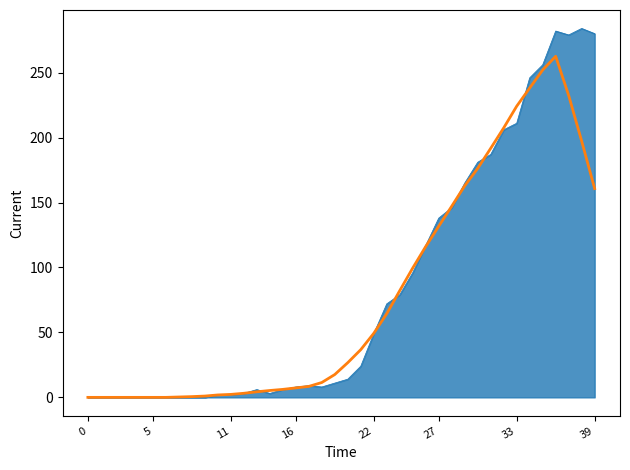

What is the greatest value displayed?

284.0